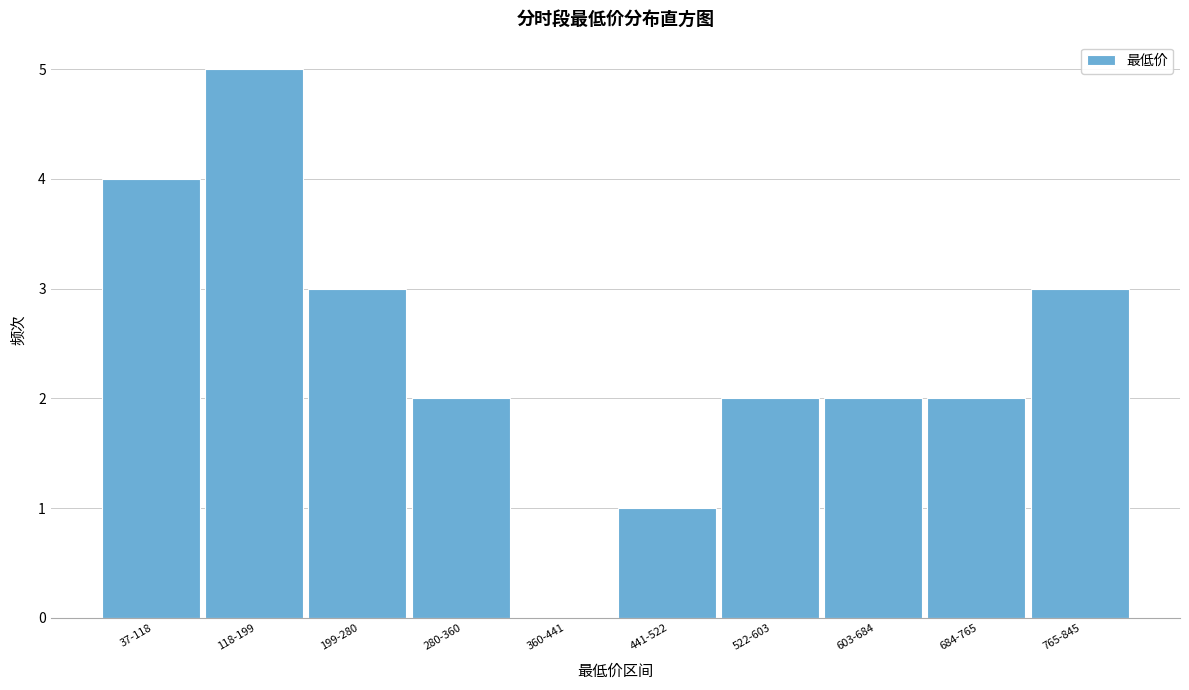

Reading left to right, extract all data points from this chart.

37-118=4	118-199=5	199-280=3	280-360=2	360-441=0	441-522=1	522-603=2	603-684=2	684-765=2	765-845=3